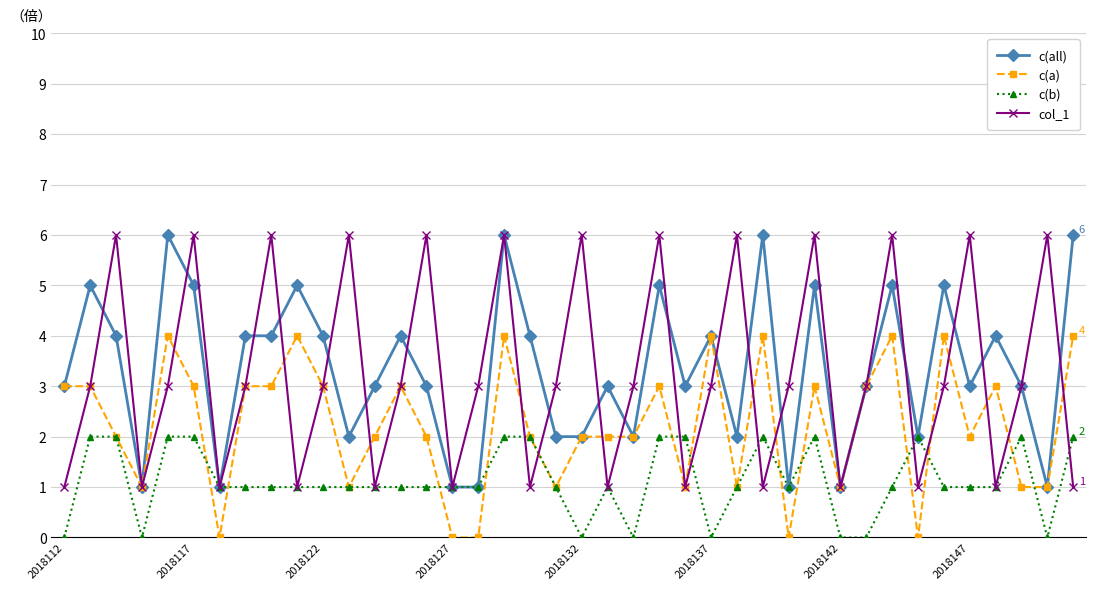

What is the value of the c(all) point at the 33rd from the left?

5